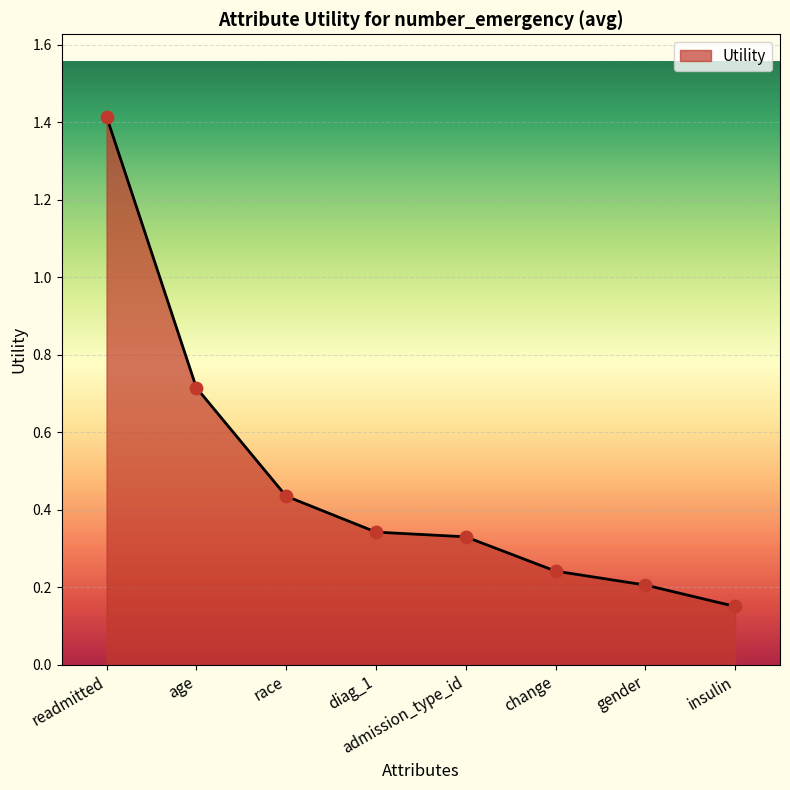

What is the change in value from change to insulin?

-0.1